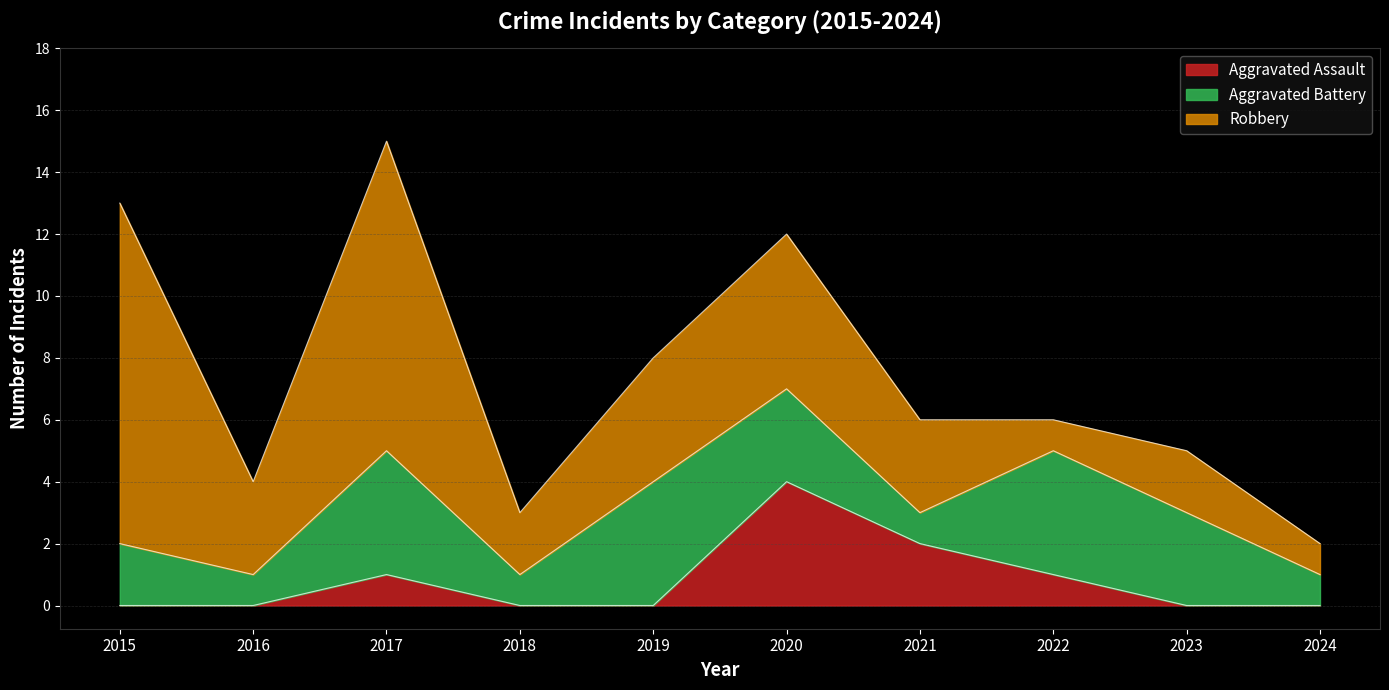

In Aggravated Battery, how many points are lower than both neighbors (excluding endpoints)?

3